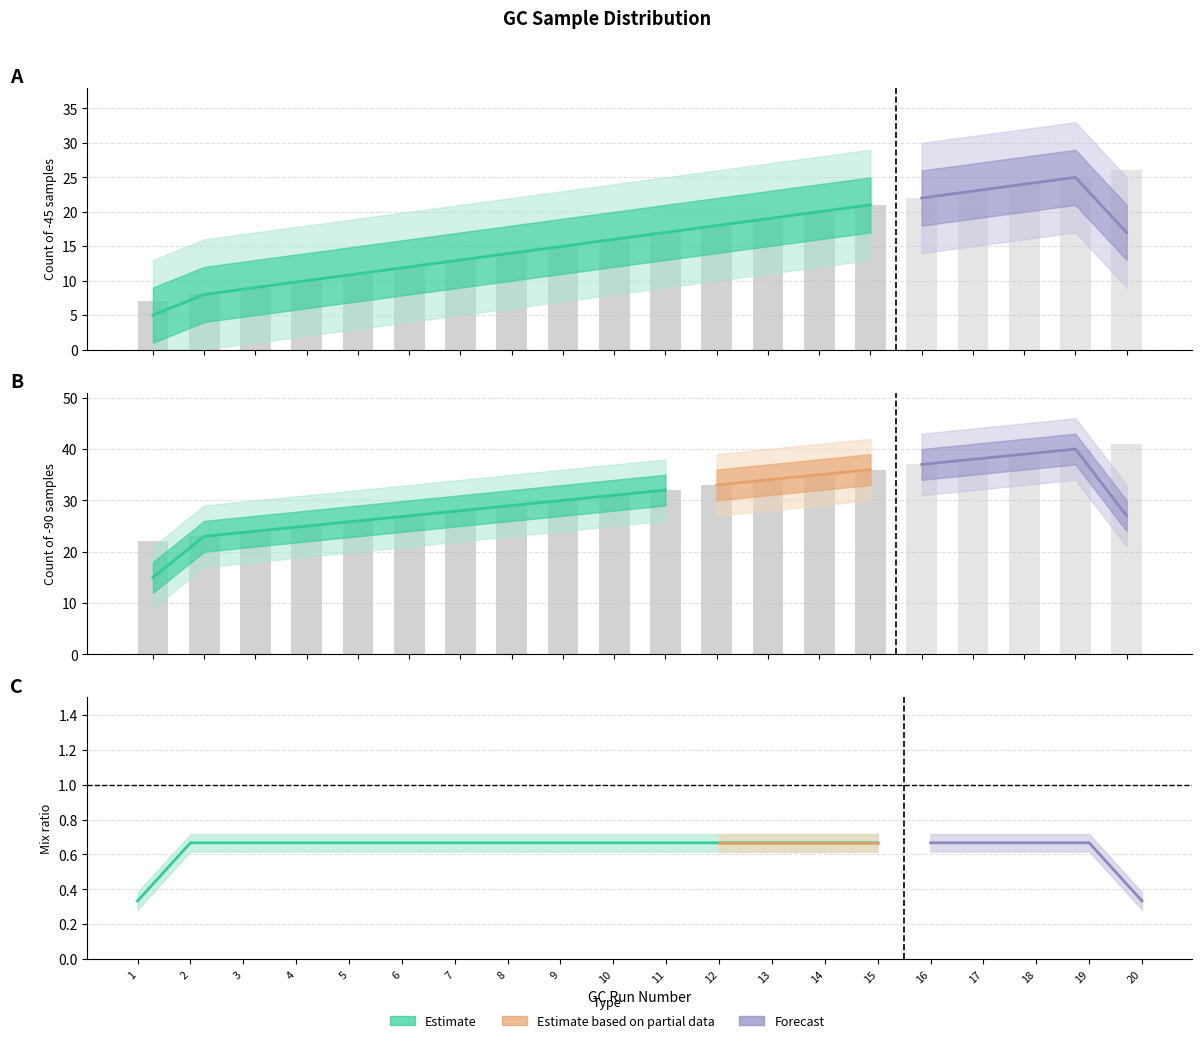

What is the difference between the second highest and minimum values in the GC_number series?

18